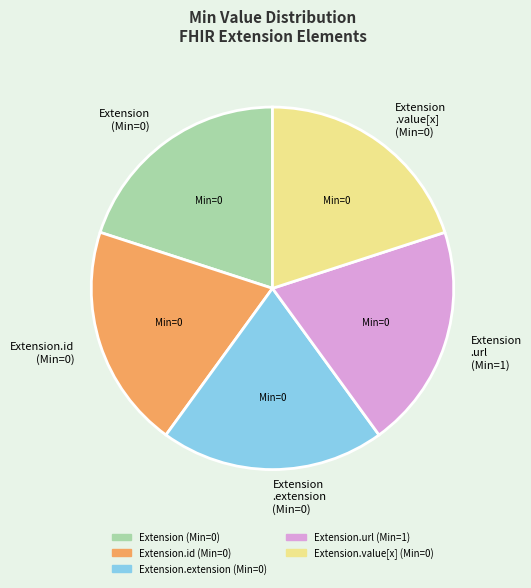

Is the sum of Extension.id (Min=0) and Extension (Min=0) greater than half?

No